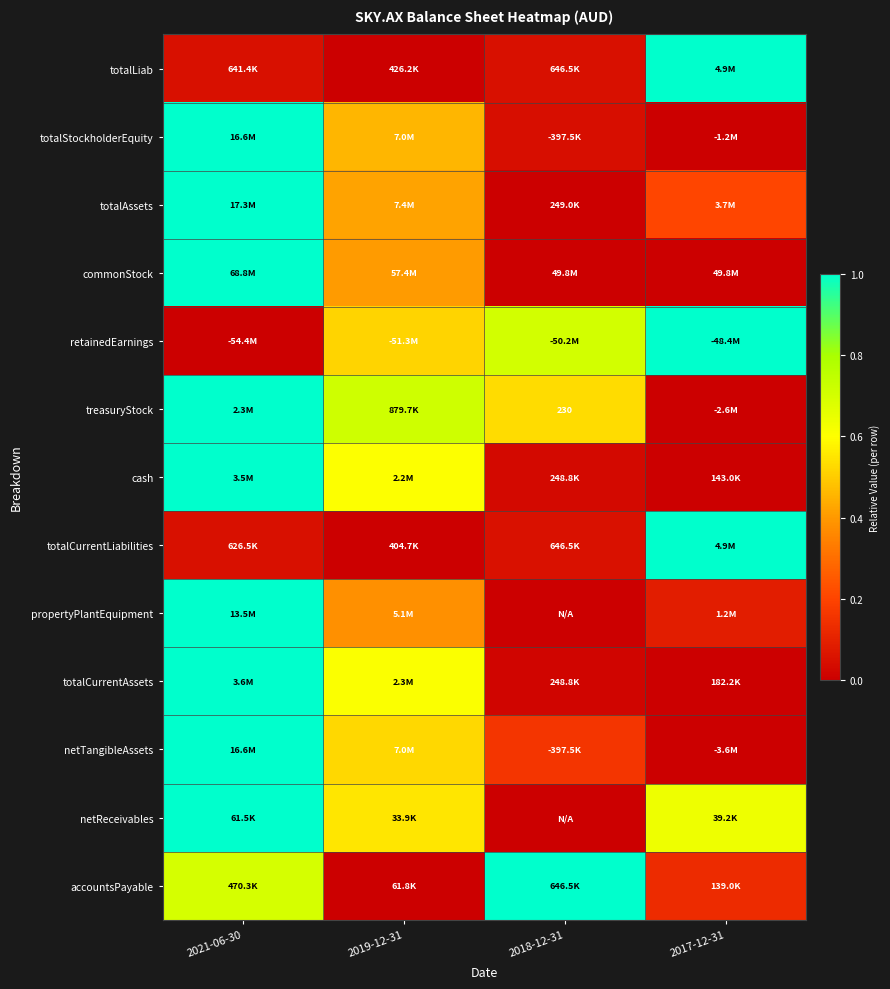

At which label does cash reach its peak?

2021-06-30